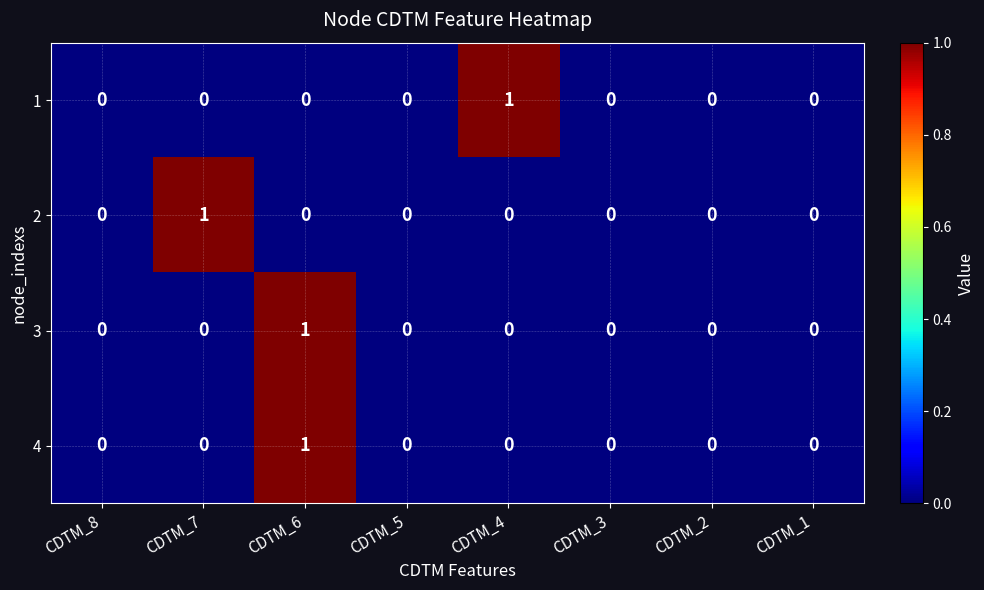

Which category has the highest value in the 4 series?

CDTM_6